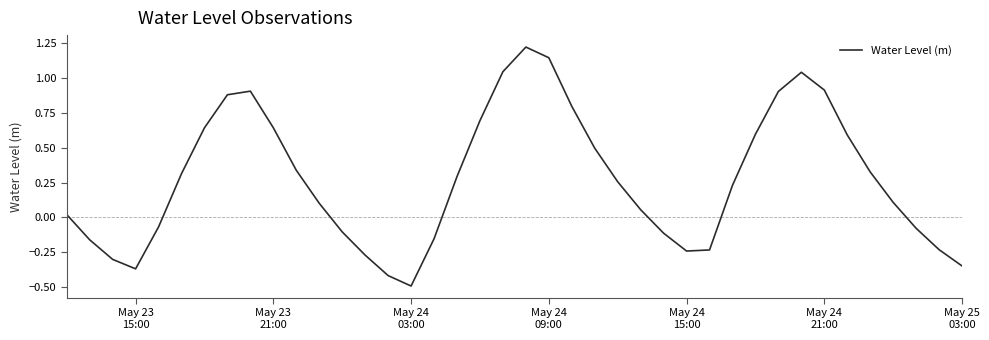

What is the difference between the maximum and minimum values?

1.7